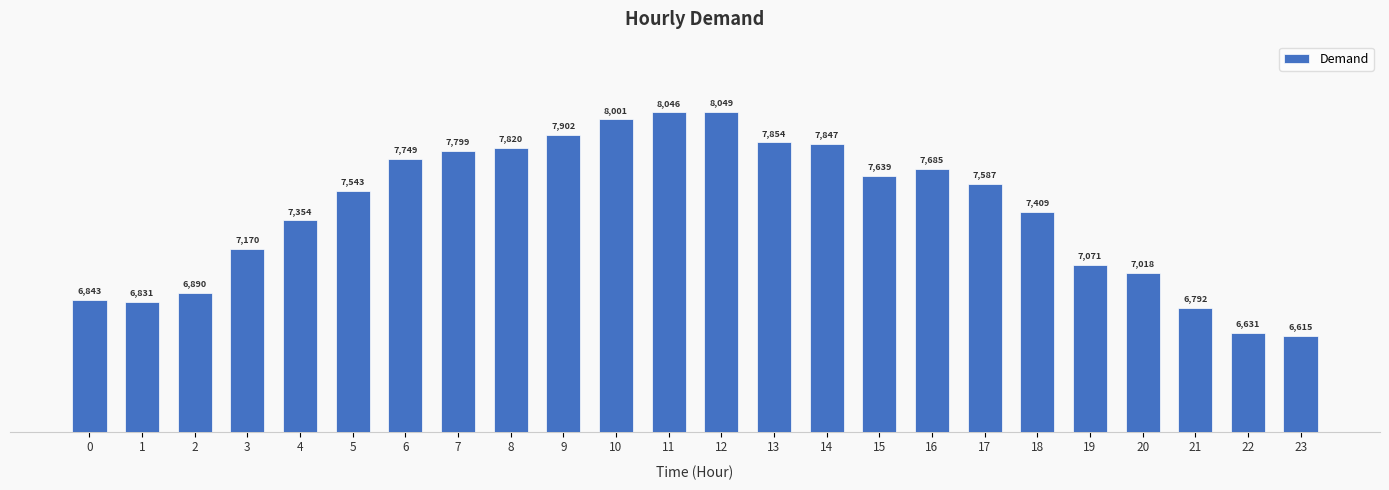

Reading right to left, list all the values displayed in this chart.

6615	6631	6792	7018	7071	7409	7587	7685	7639	7847	7854	8049	8046	8001	7902	7820	7799	7749	7543	7354	7170	6890	6831	6843